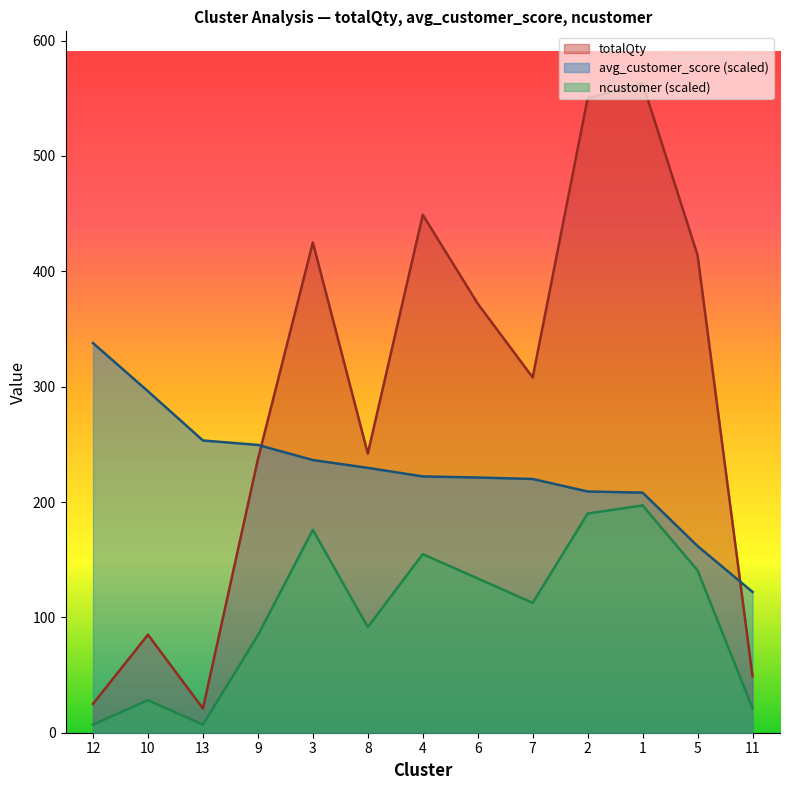

At which category does the chart reach its peak across all series?

1